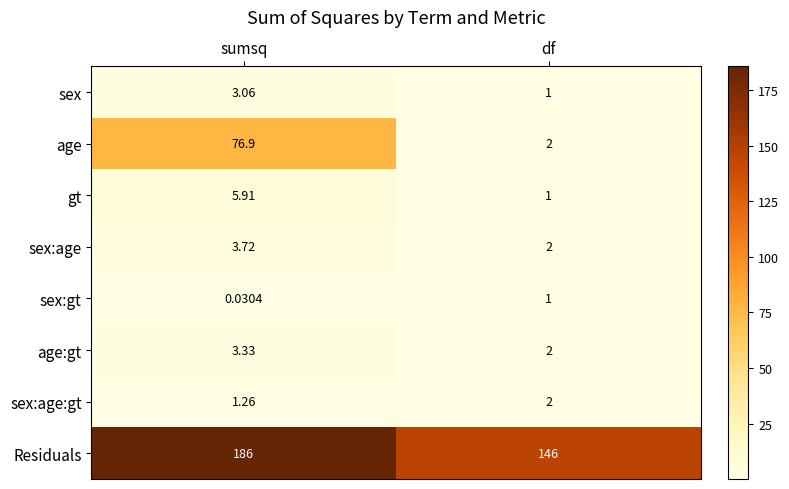

At which category is the sum across all series the highest?

sumsq